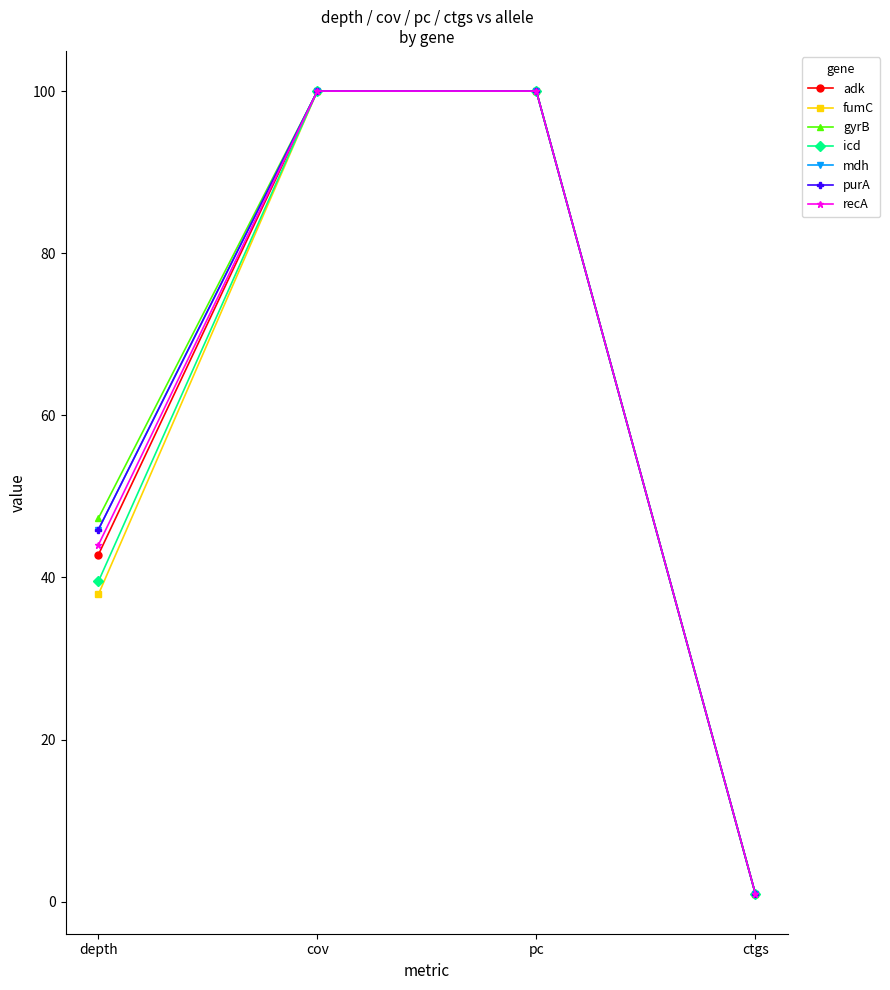

Does the chart have visible grid lines?

No